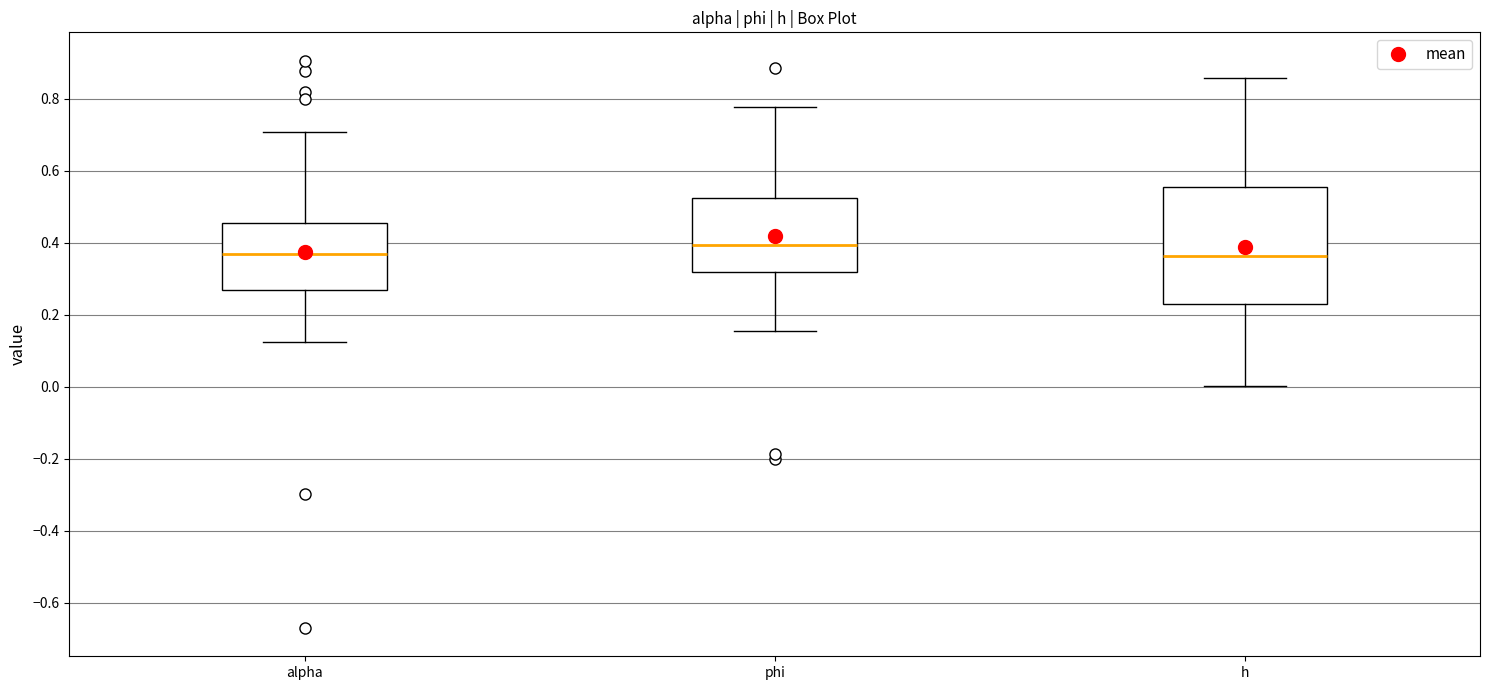

Where does the lower whisker of the box for h end on the y-axis? The values are not printed on the chart, so give them approximately, as read against the axis.

0.00